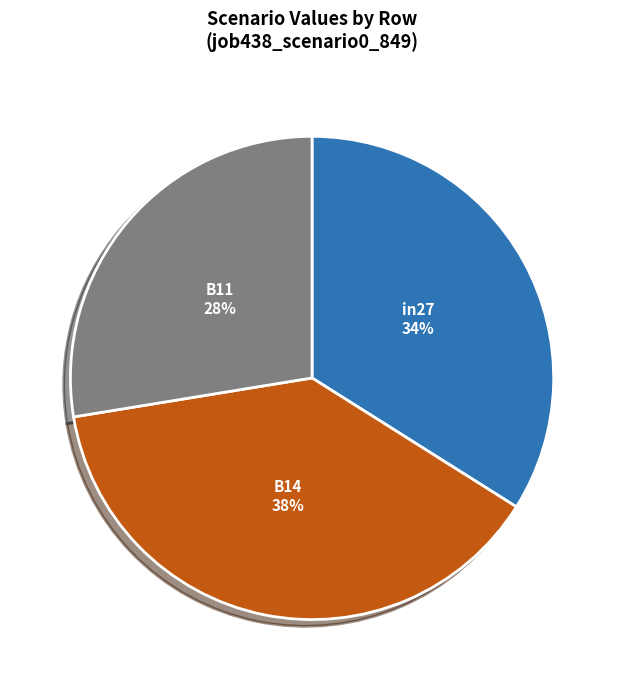

Is there any slice that represents more than half of the pie?

No